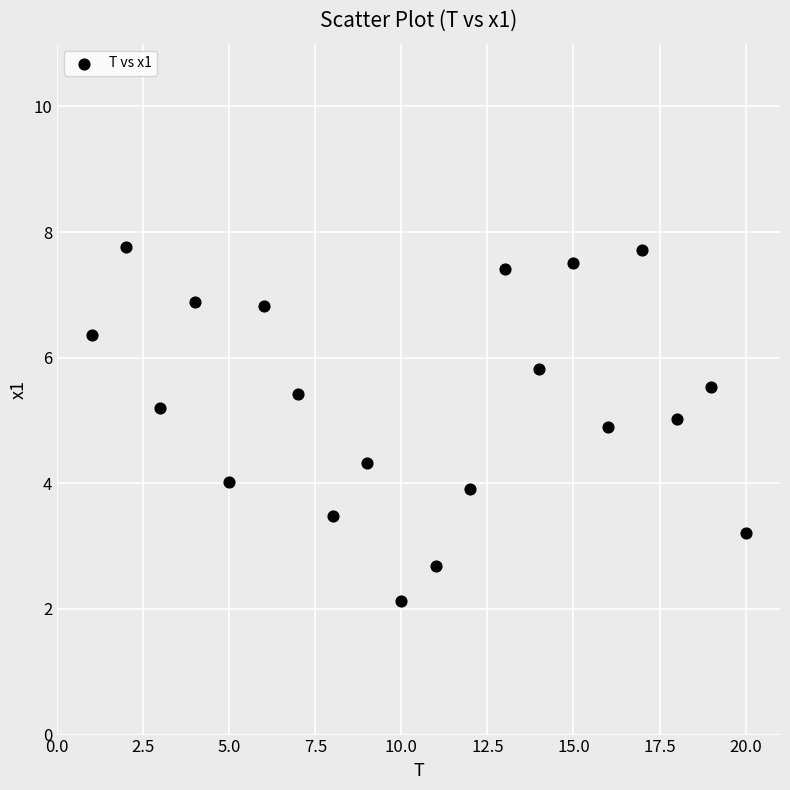

What is the range of Y values (max minus min)?

5.6